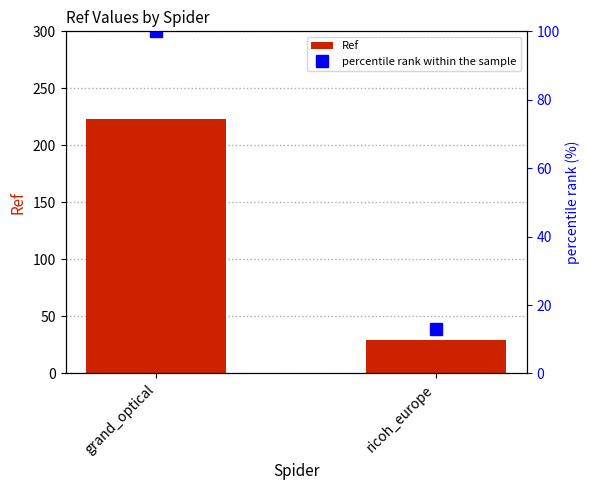

How many distinct data groups are displayed?

2